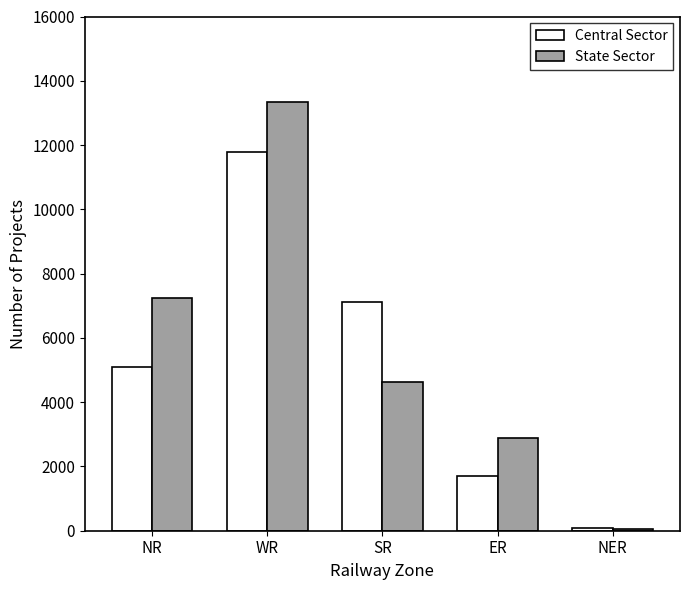

What is the minimum value for State Sector?

50